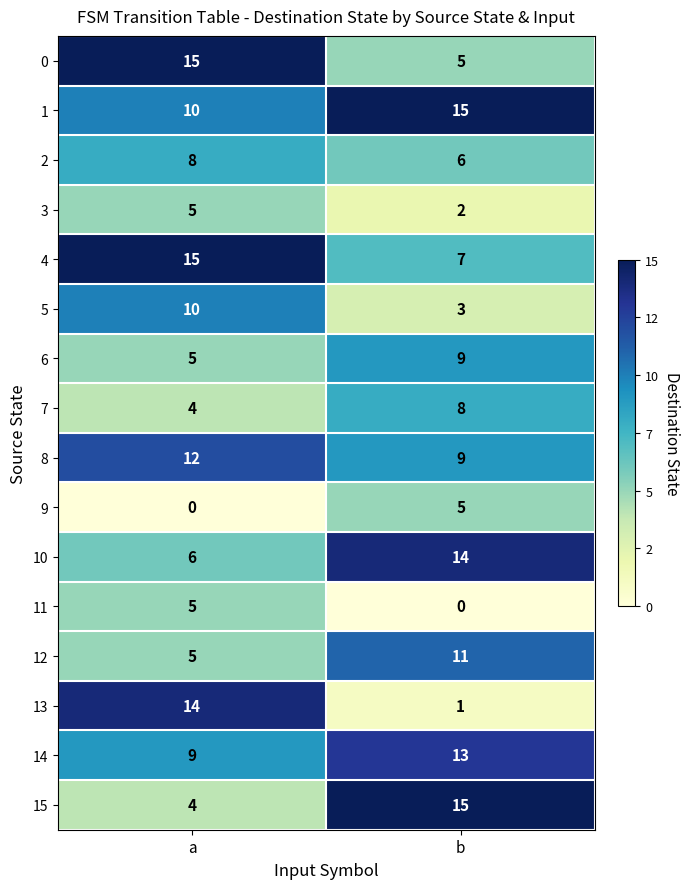

Is the value of 6 at a greater than the value of 15 at b?

No